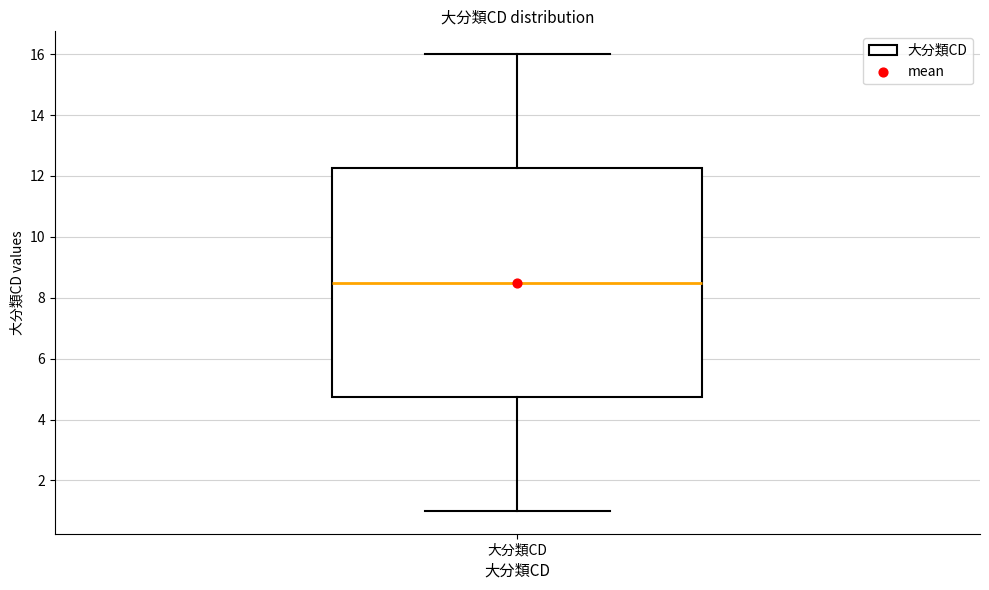

Read this box plot against the y-axis: the position of the median line, the range covered by the box, and the ends of both whiskers. The values are not printed on the chart, so give them approximately, as read against the axis.

median 8.6, box 4.8 to 12.2, whiskers 1.0 to 16.0